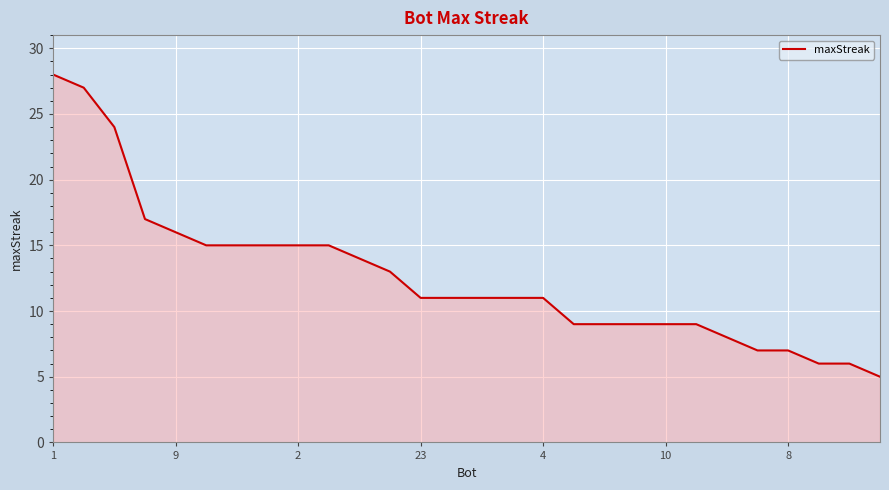

What is the minimum value shown in the chart?

5